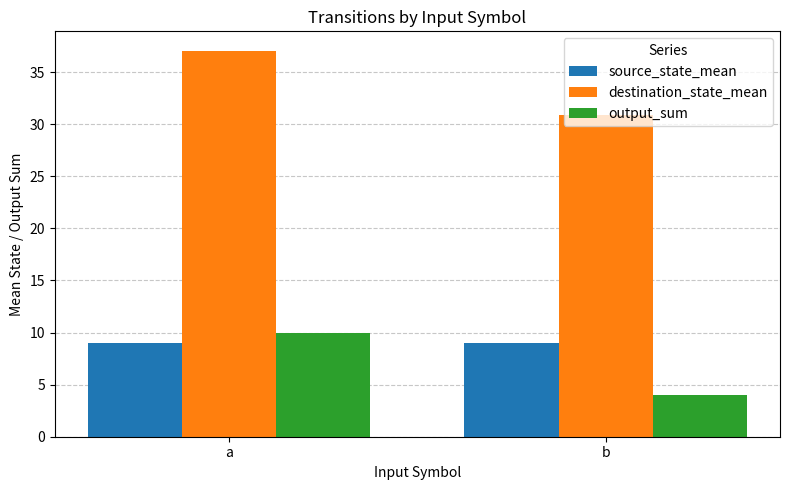

Count the number of categories in the chart.

2